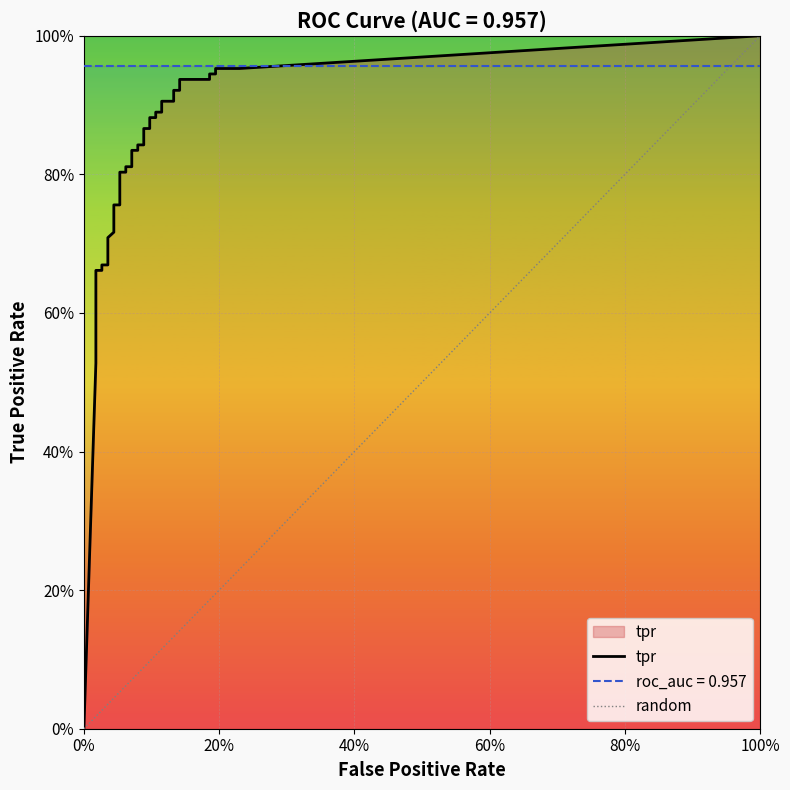

The value of fpr at 39 is 0.3. True or false?

False